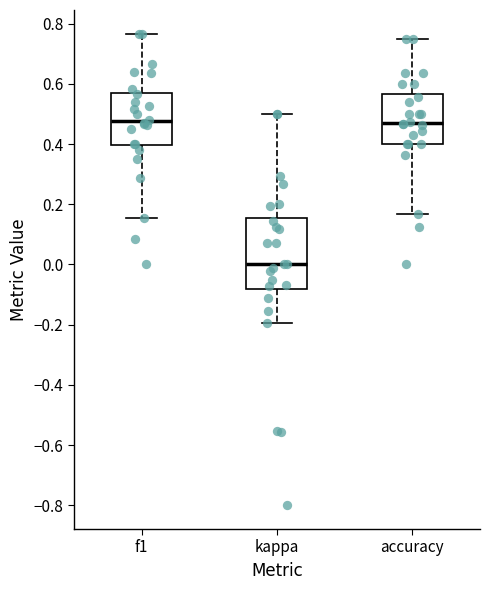

Reading left to right, transcribe this box plot: for each box, give where its median line is, the range the box spans, and where its two whiskers end, as read against the y-axis. The values are not printed on the chart, so give them approximately, as read against the axis.

f1: median 0.48, box 0.40 to 0.58, whiskers 0.16 to 0.76
kappa: median 0.00, box -0.08 to 0.16, whiskers -0.20 to 0.50
accuracy: median 0.48, box 0.40 to 0.56, whiskers 0.16 to 0.76